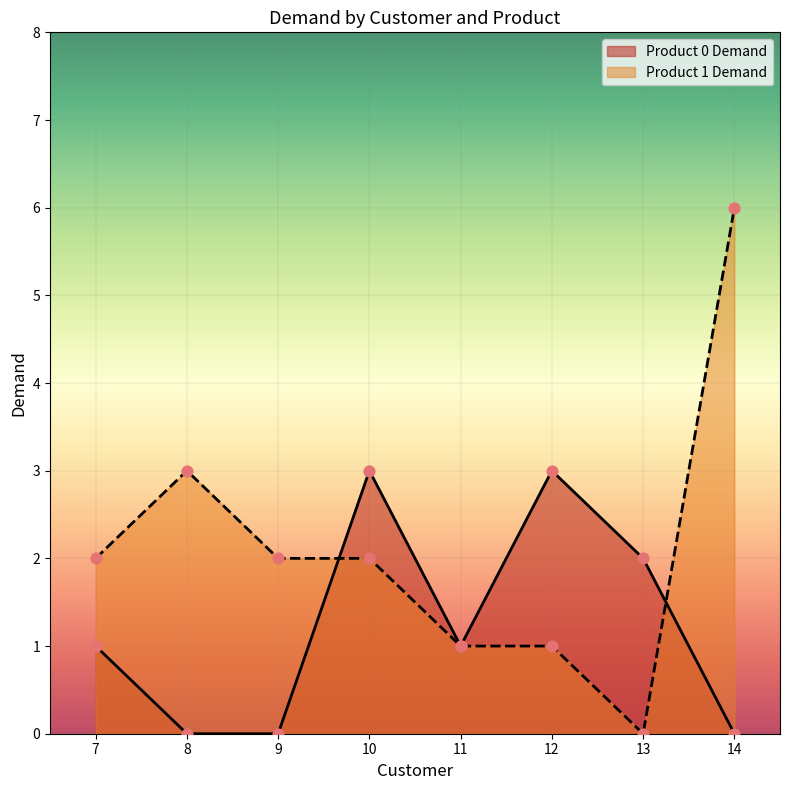

Which series has the largest total across all categories?

Product 1 Demand